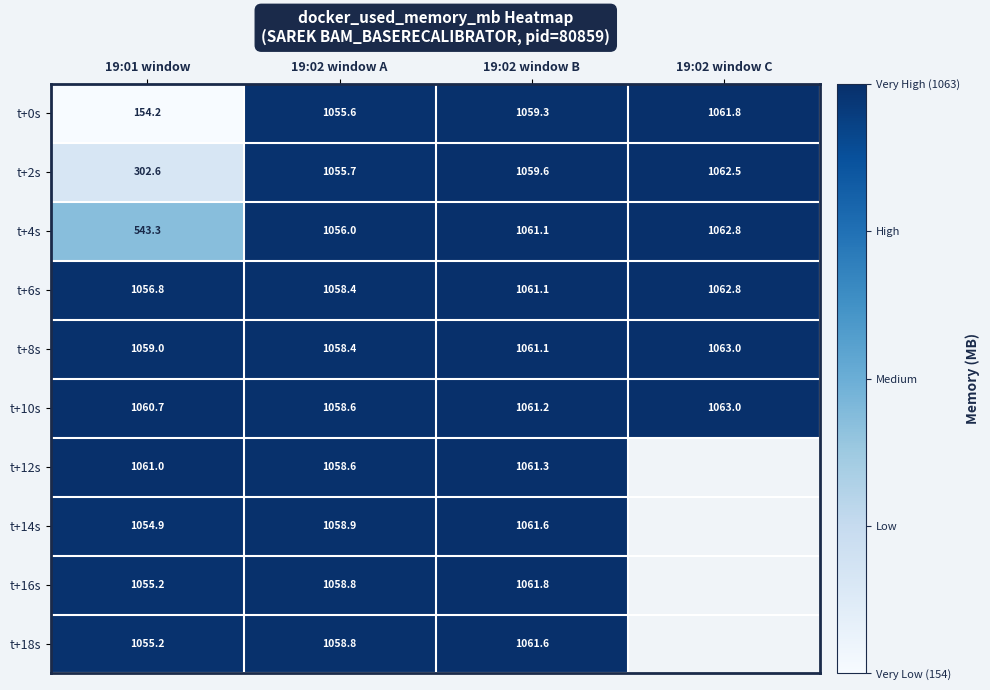

Is it true that t+16s equals 1058.8 at 19:02 window A?

True